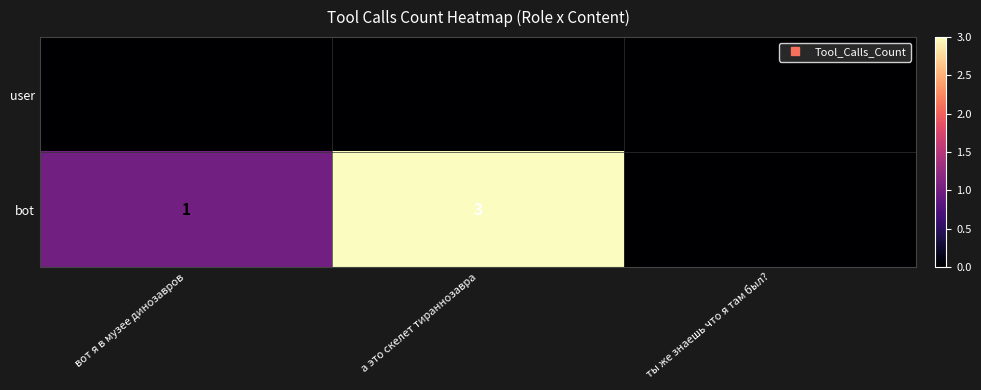

Which series has the widest spread of values?

bot